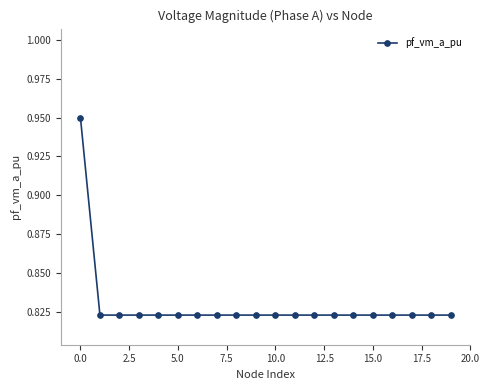

Count the values in the range 0 to 1.

20